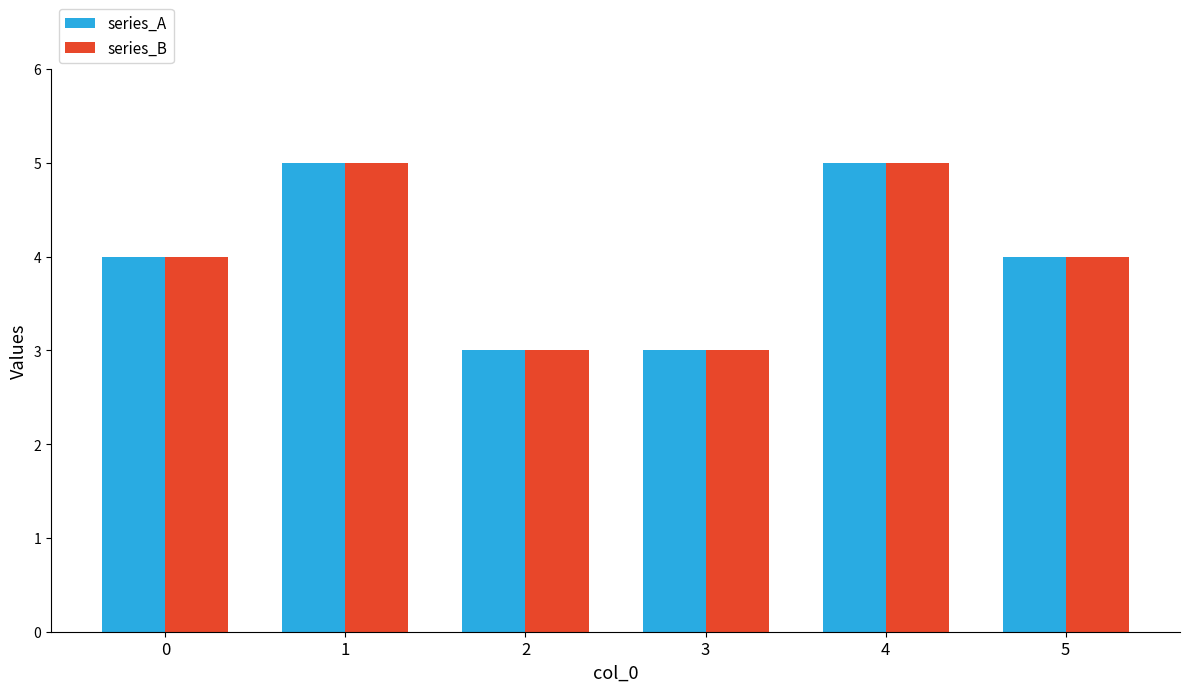

Reading right to left, list all the values displayed in this chart.

series_A: 4	5	3	3	5	4
series_B: 4	5	3	3	5	4